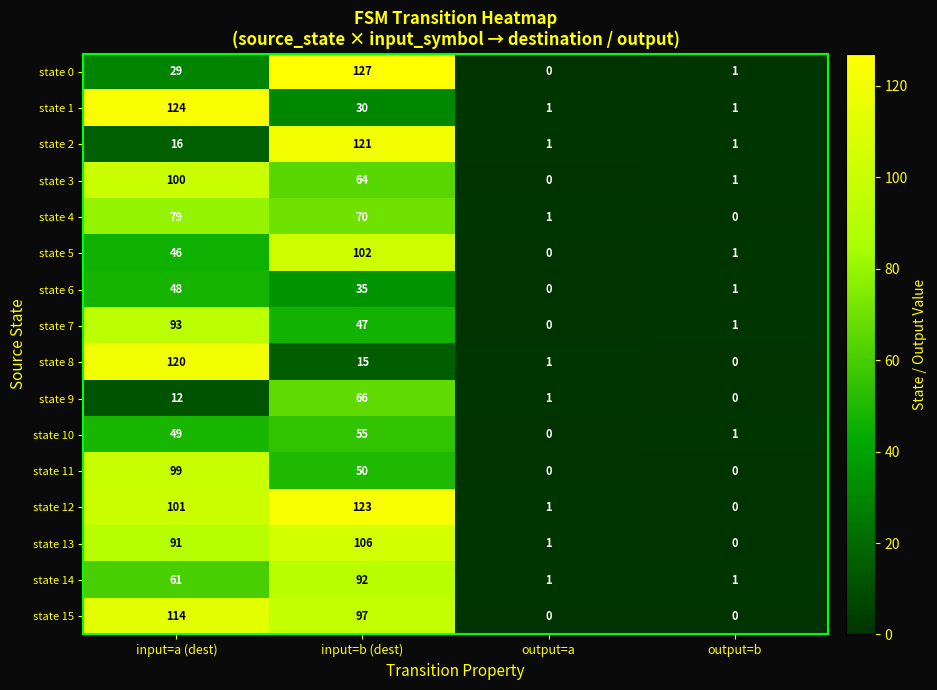

Rank the series at input=b (dest) from lowest to highest value.

state 8, state 1, state 6, state 7, state 11, state 10, state 3, state 9, state 4, state 14, state 15, state 5, state 13, state 2, state 12, state 0